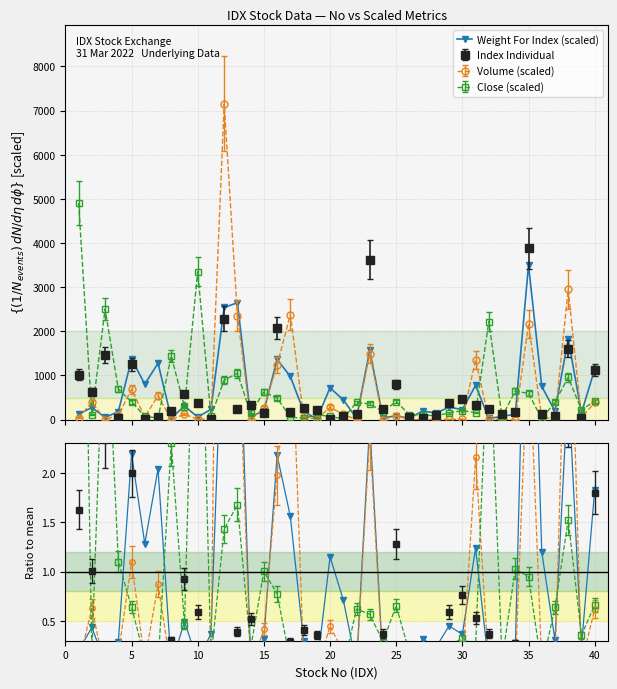

What is the maximum value shown in the chart?

3499.8